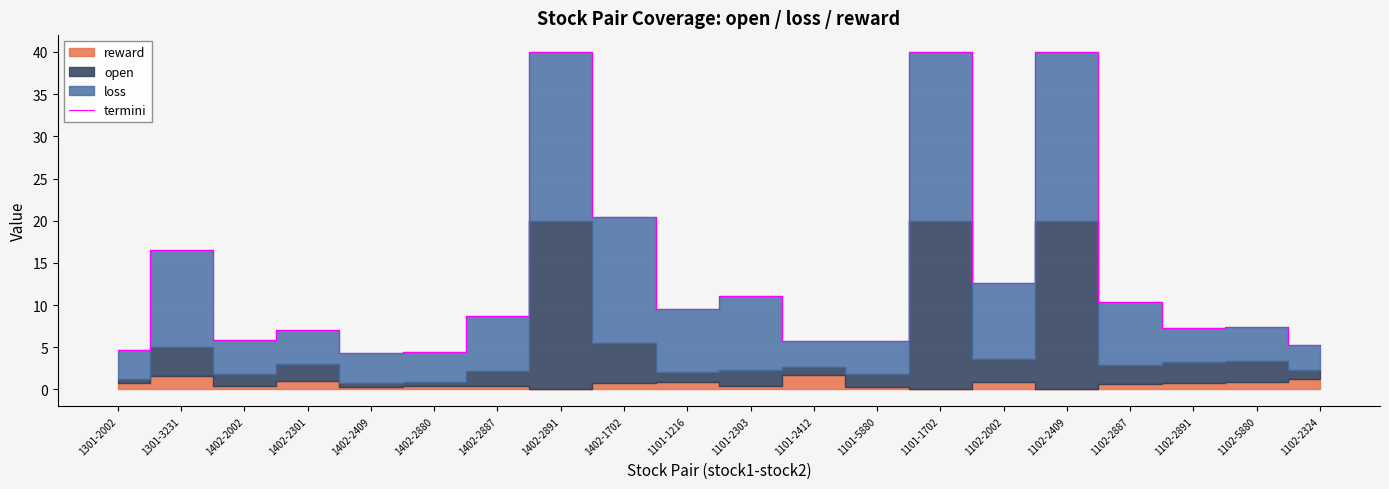

The chart shows a value of 2.2 at 1301-2002. True or false?

False